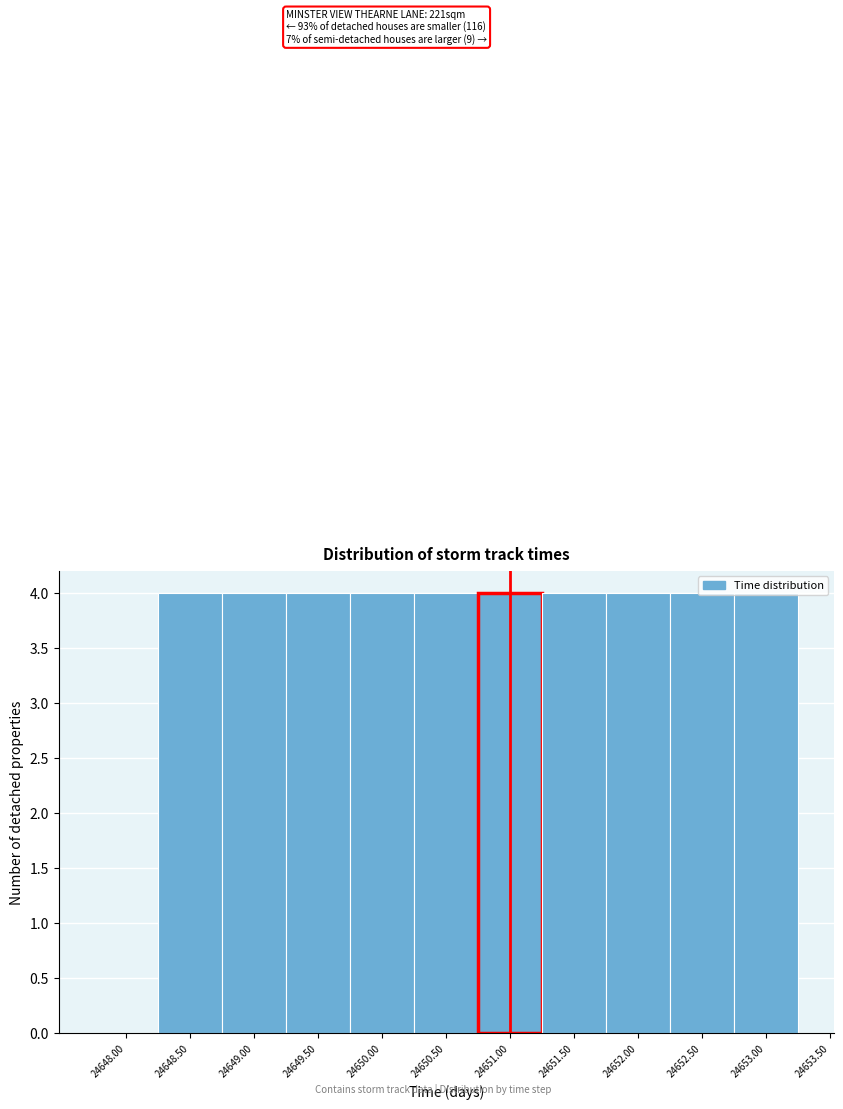

Is it true that the value at 24652.50 is 4?

True